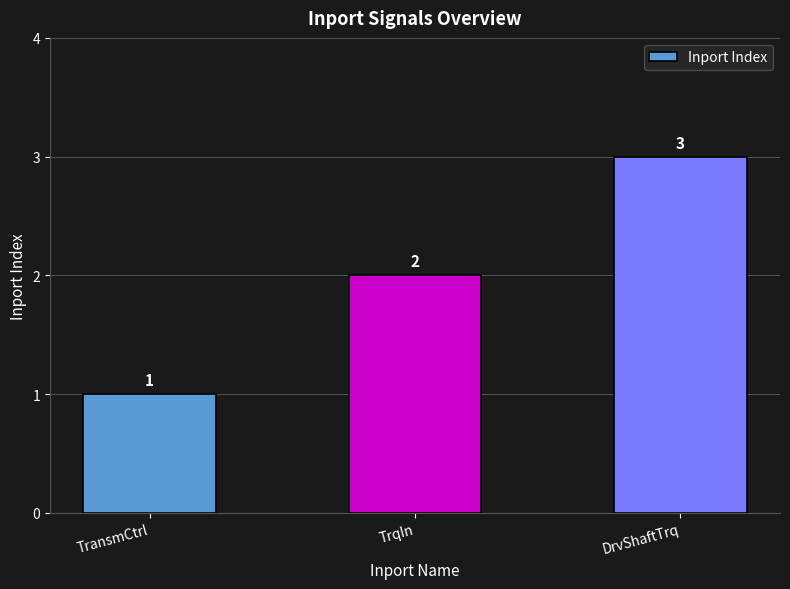

What is the label of the 3rd bar from the right?

TransmCtrl